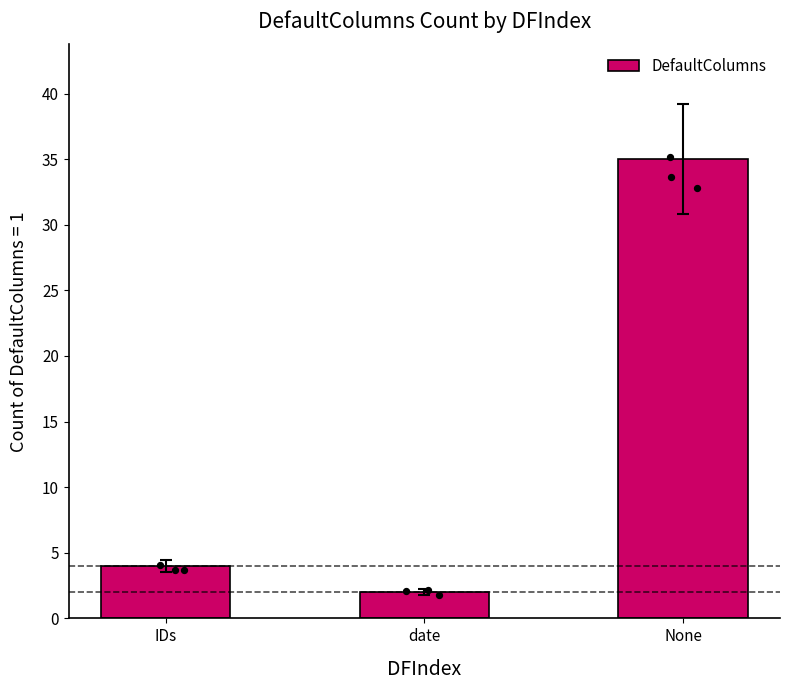

What is the change in value from IDs to None?

+31